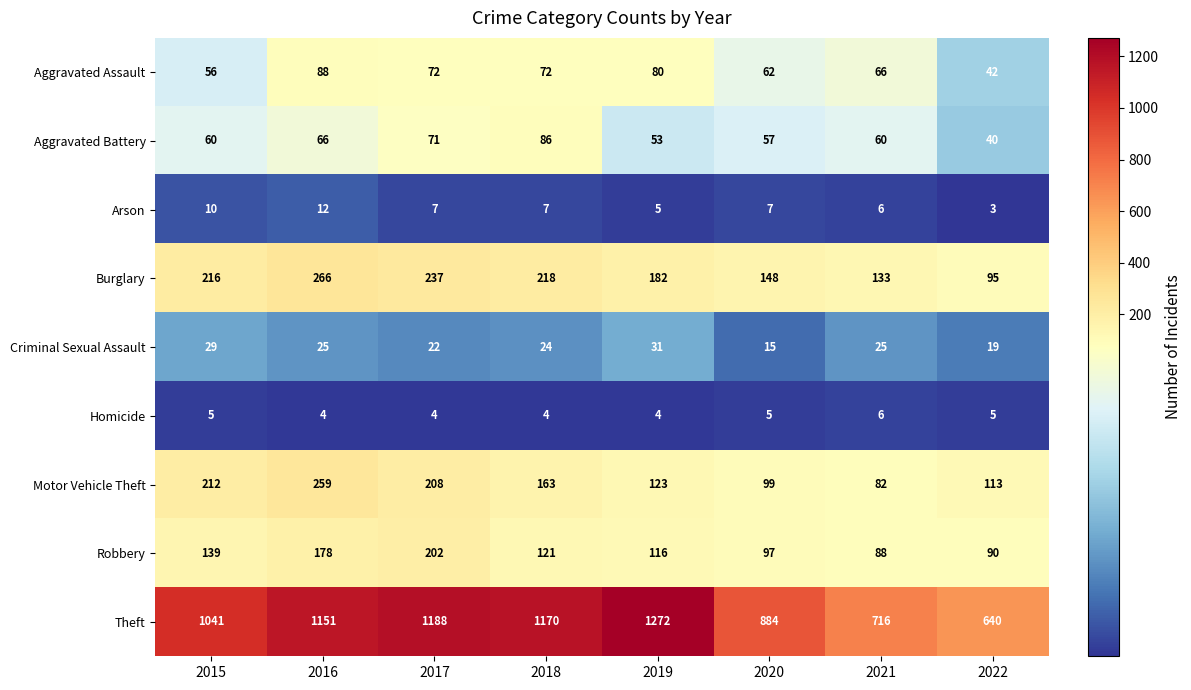

What is the difference between the highest and lowest values at 2015?

1036